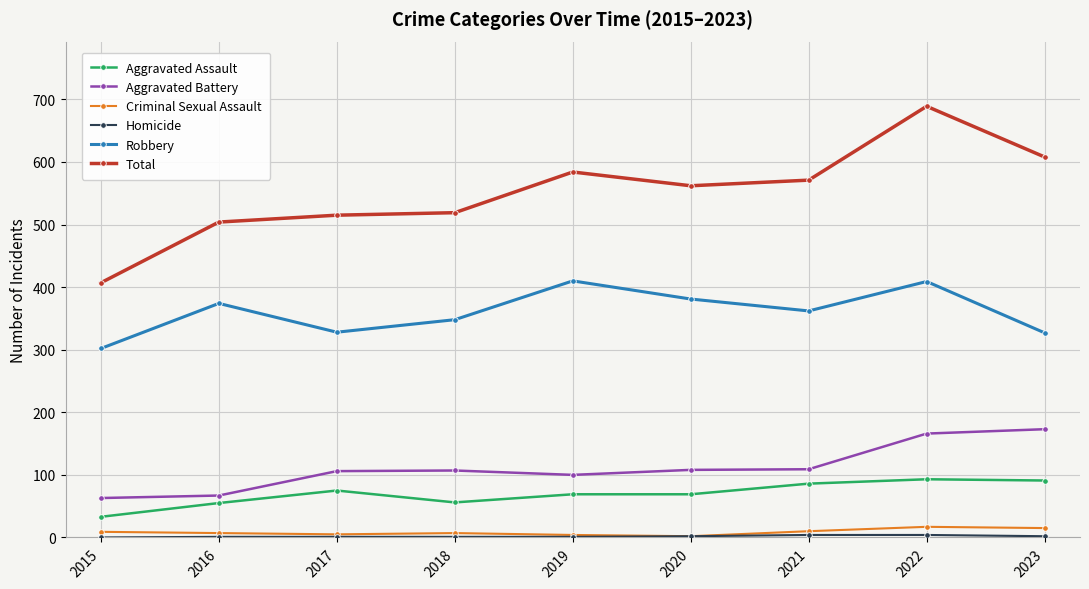

What is the lowest value of the Robbery series?

302